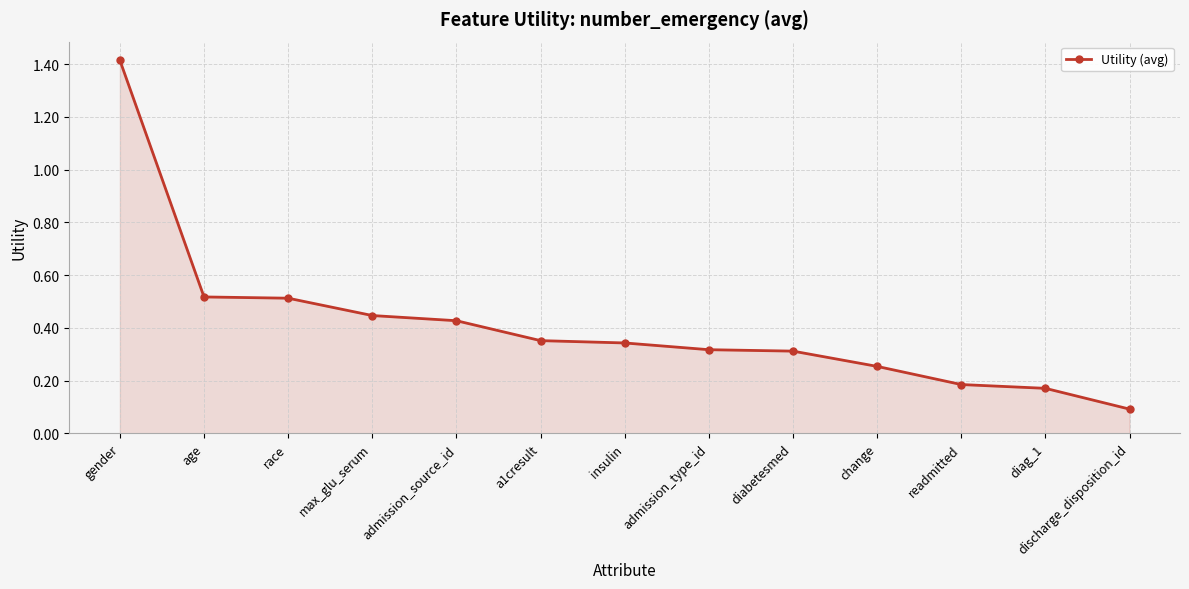

What is the maximum value shown in the chart?

1.4